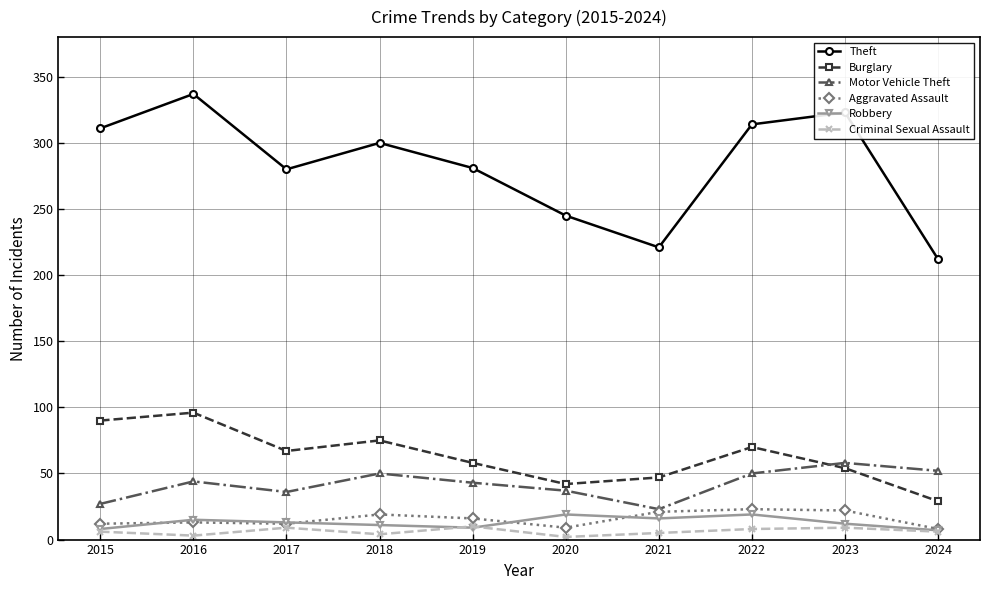

True or false: Motor Vehicle Theft has a value of 27 at 2015.

True